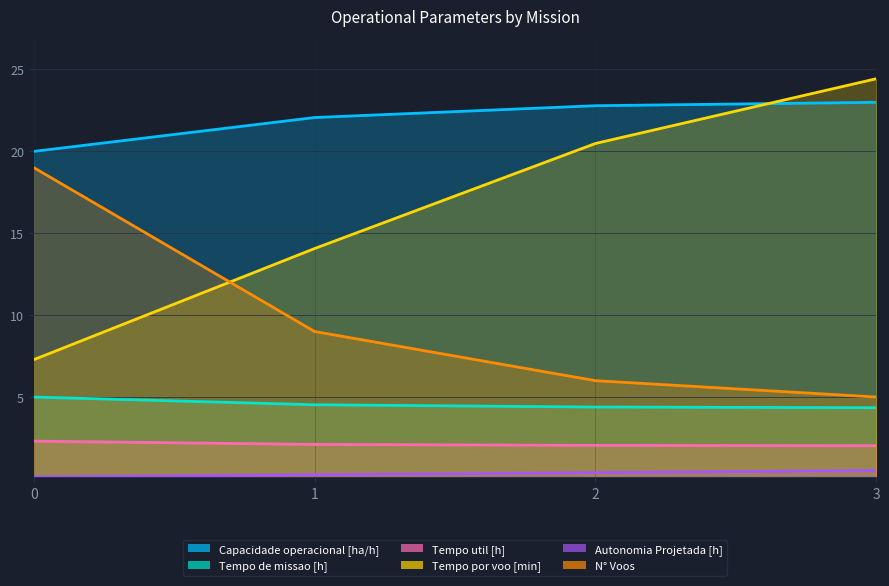

True or false: Tempo util [h] and Capacidade operacional [ha/h] intersect in this chart.

False